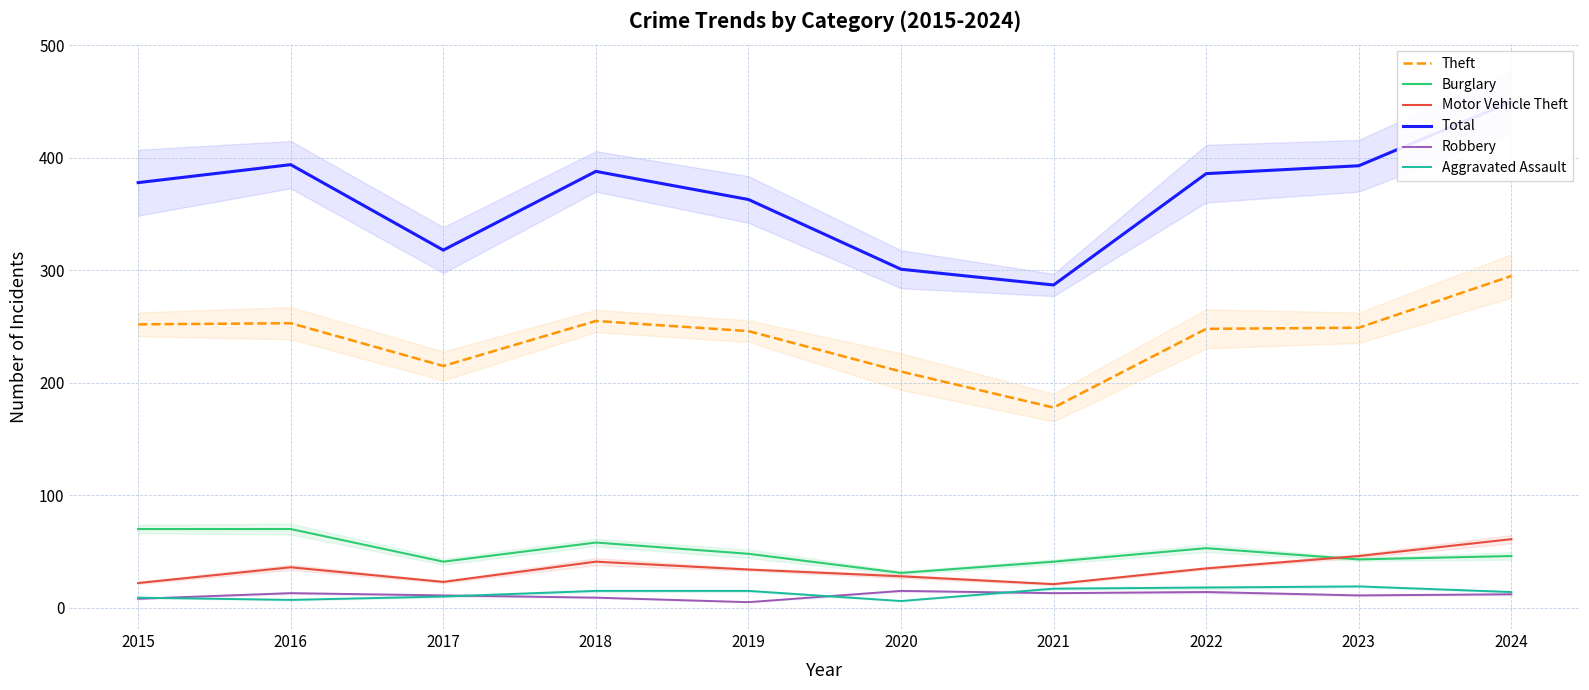

Reading left to right, transcribe all the data shown in this chart.

Theft: 252	253	215	255	246	210	178	248	249	295
Burglary: 70	70	41	58	48	31	41	53	43	46
Motor Vehicle Theft: 22	36	23	41	34	28	21	35	46	61
Total: 378	394	318	388	363	301	287	386	393	450
Robbery: 8	13	11	9	5	15	13	14	11	12
Aggravated Assault: 9	7	10	15	15	6	17	18	19	14